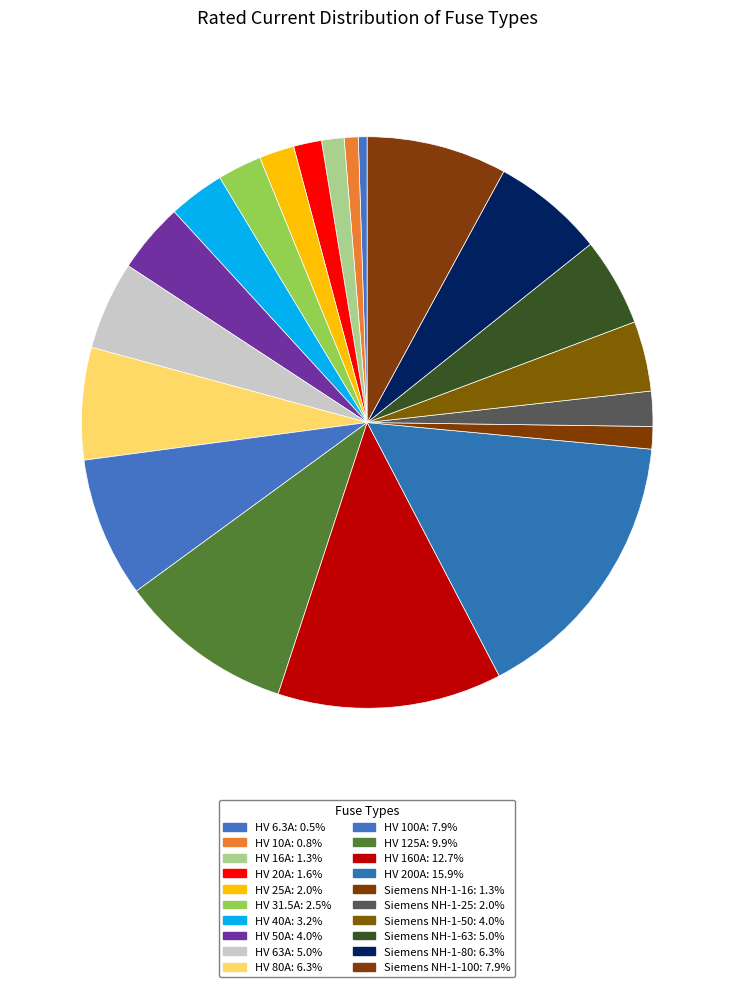

How much of the chart is everything except Siemens NH-1-25?

98.0%